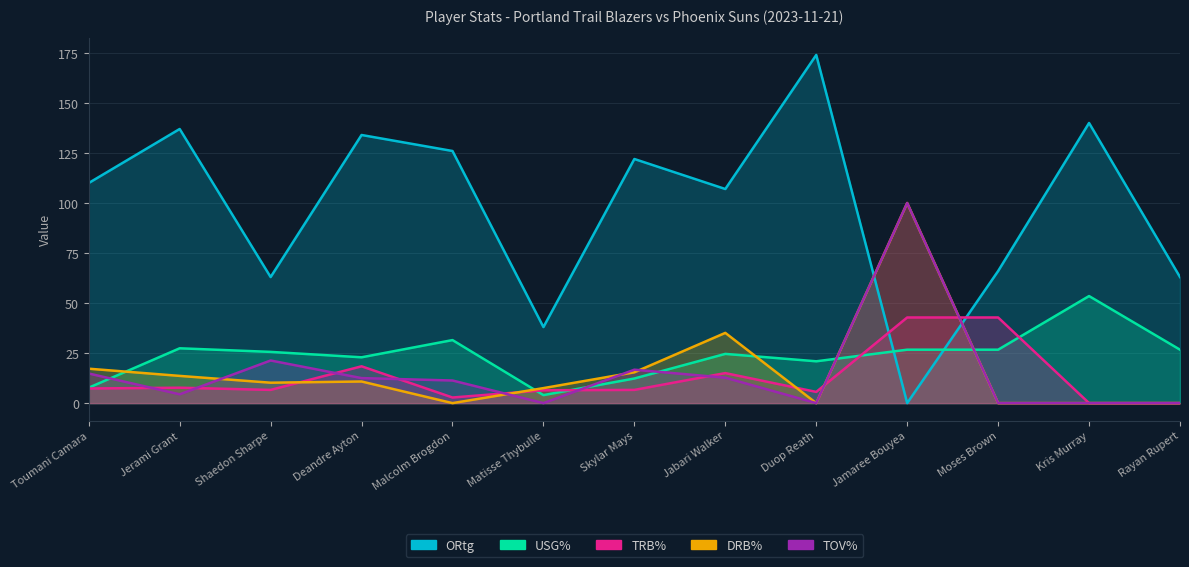

Which category has the lowest value in the TRB% series?

Kris Murray